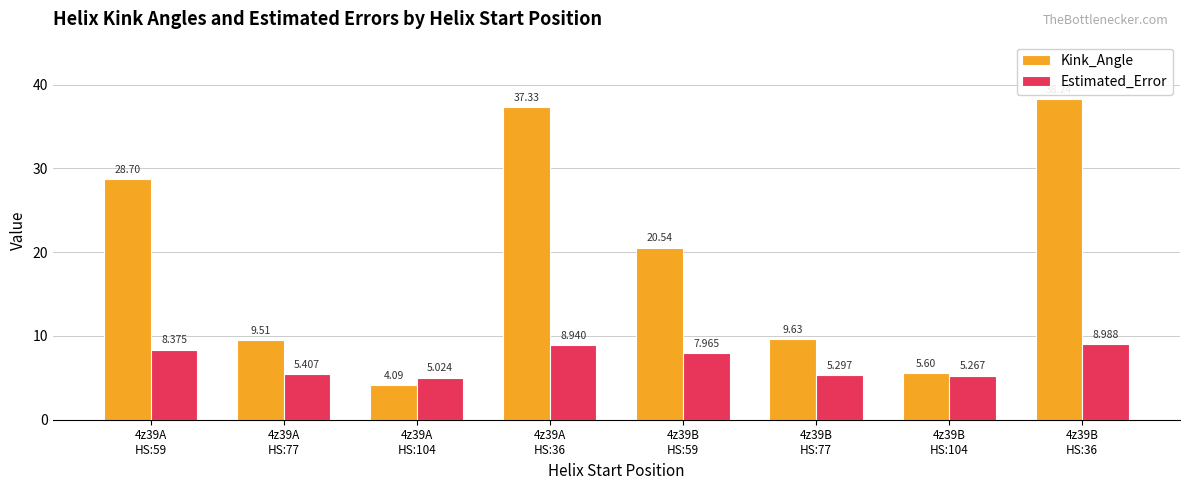

At 4z39B
HS:77, list the series in order from largest to smallest.

Kink_Angle, Estimated_Error